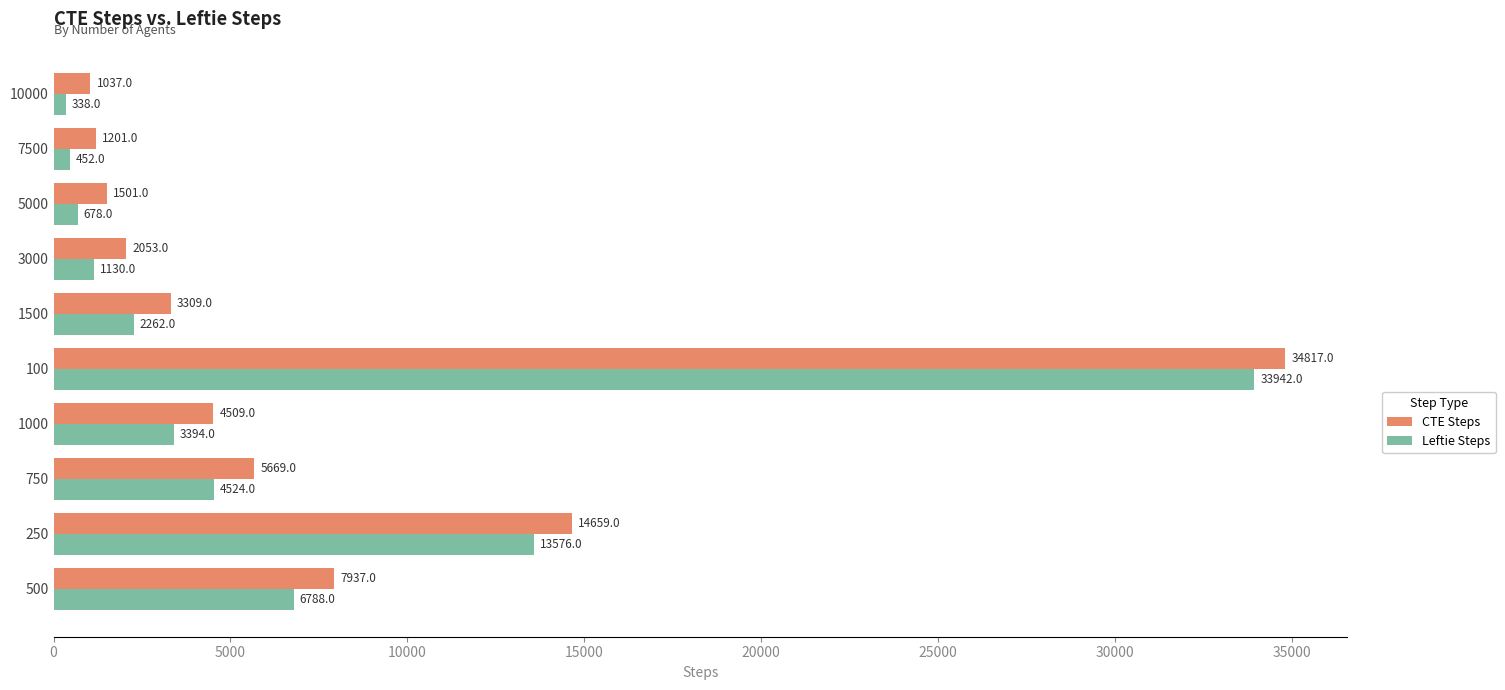

What is the lowest value of the Leftie Steps series?

338